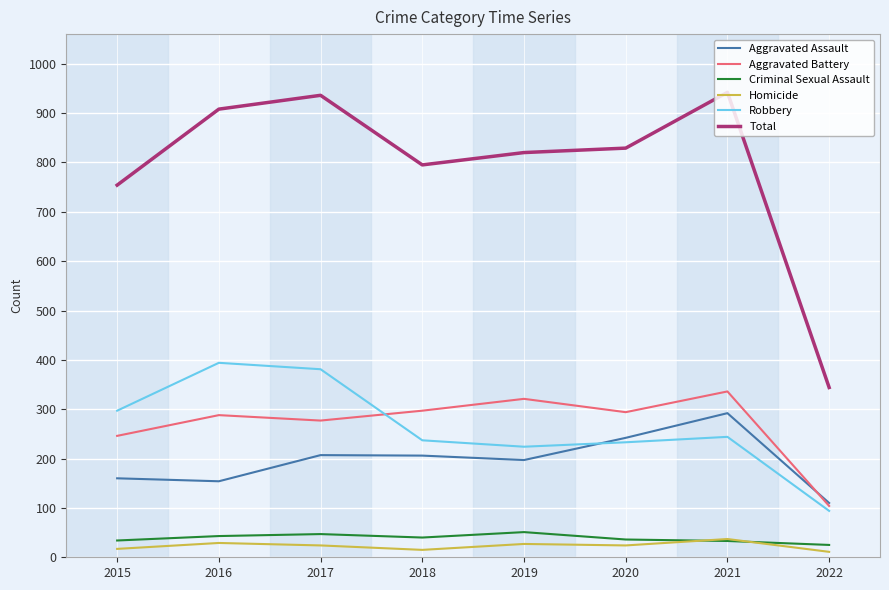

What is the difference between the Criminal Sexual Assault values at 2020 and 2022?

11